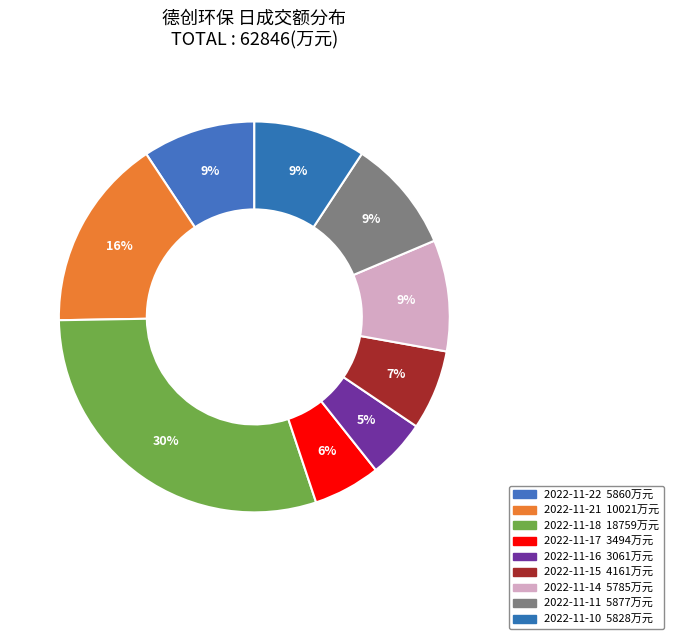

Between 2022-11-21 and 2022-11-11, which is larger?

2022-11-21